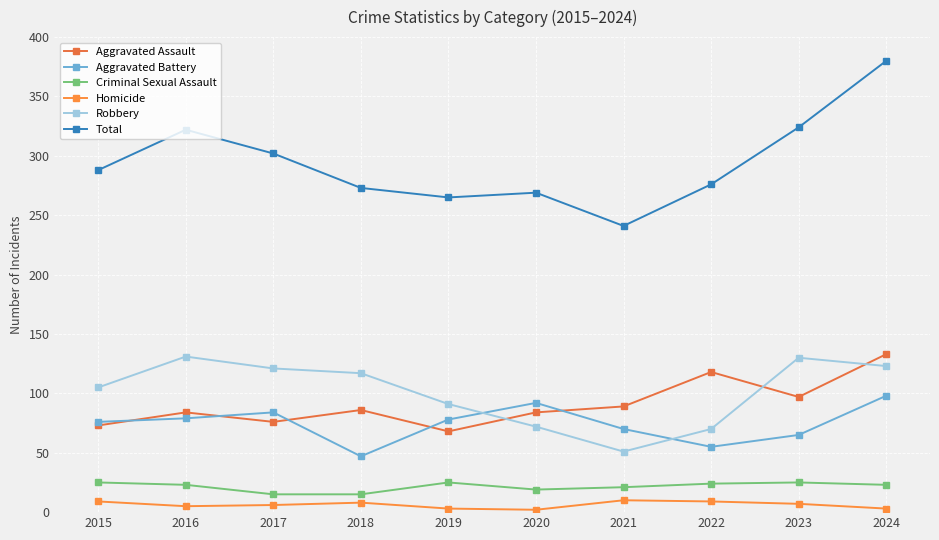

True or false: Aggravated Battery and Total intersect in this chart.

False